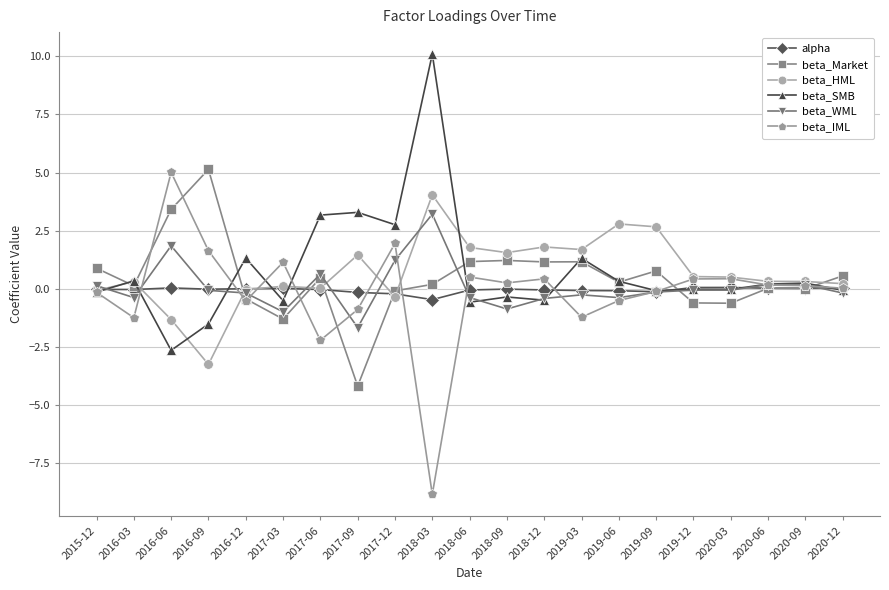

Is it true that beta_Market equals 0.5 at 2017-06?

True